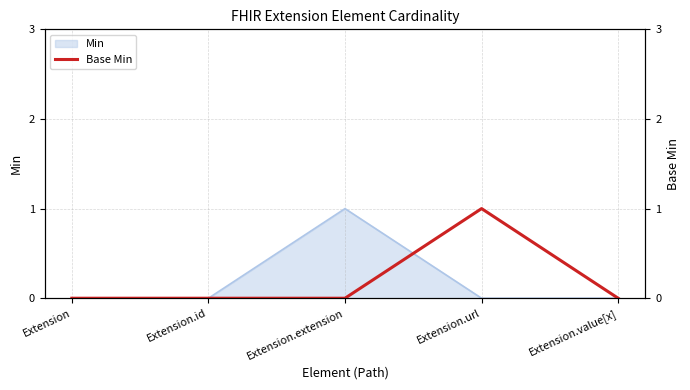

True or false: the data shows 0 at Extension.value[x].

True